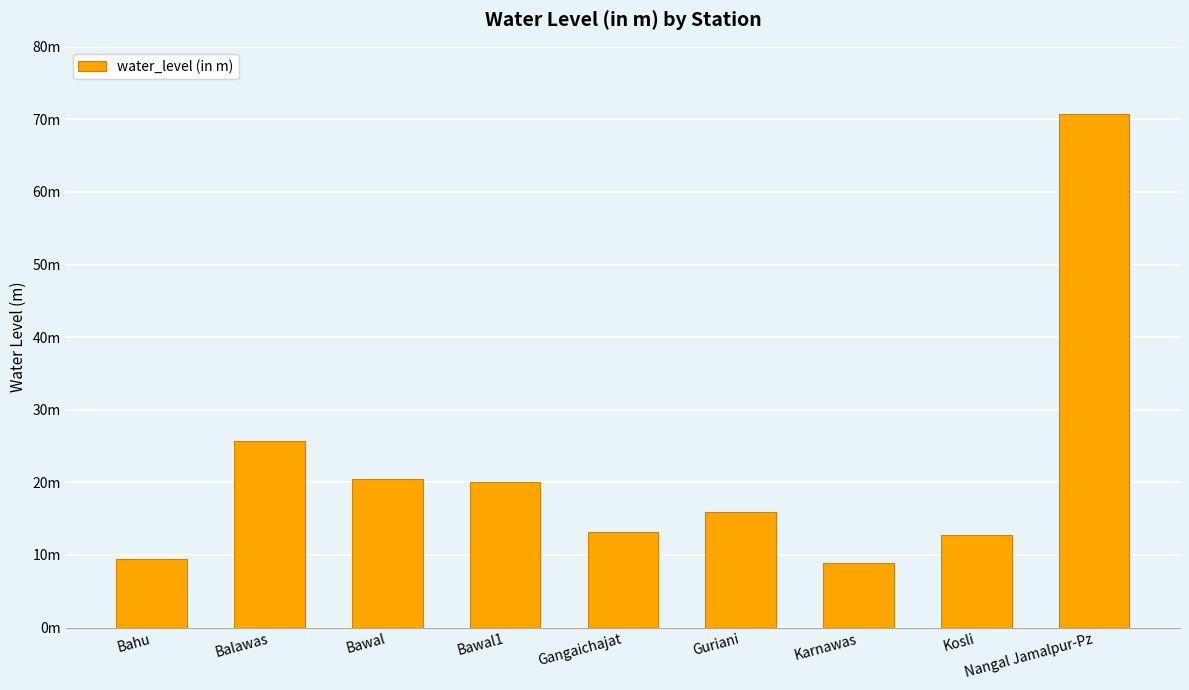

What is the difference between the maximum and second lowest values?

61.4